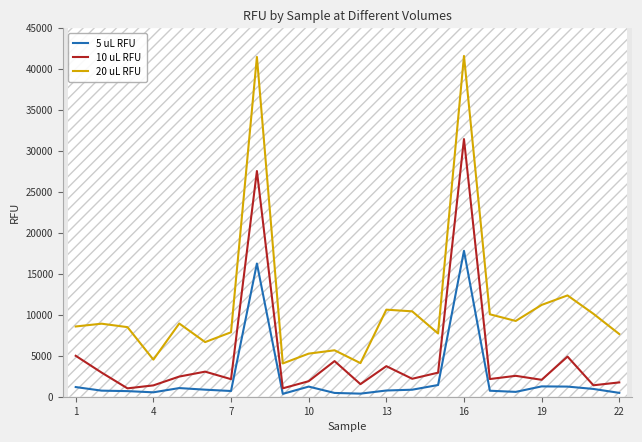

True or false: 5 uL RFU and 20 uL RFU intersect in this chart.

False